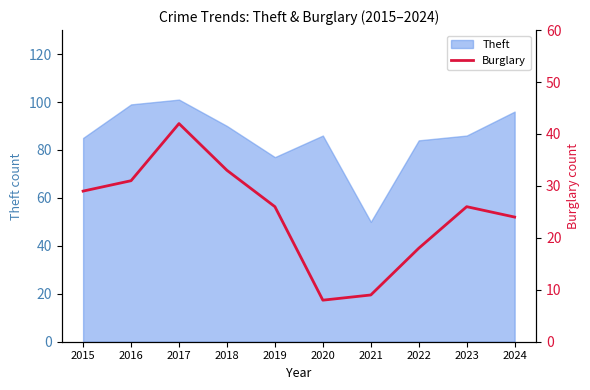

Is it true that Theft equals 148 at 2015?

False